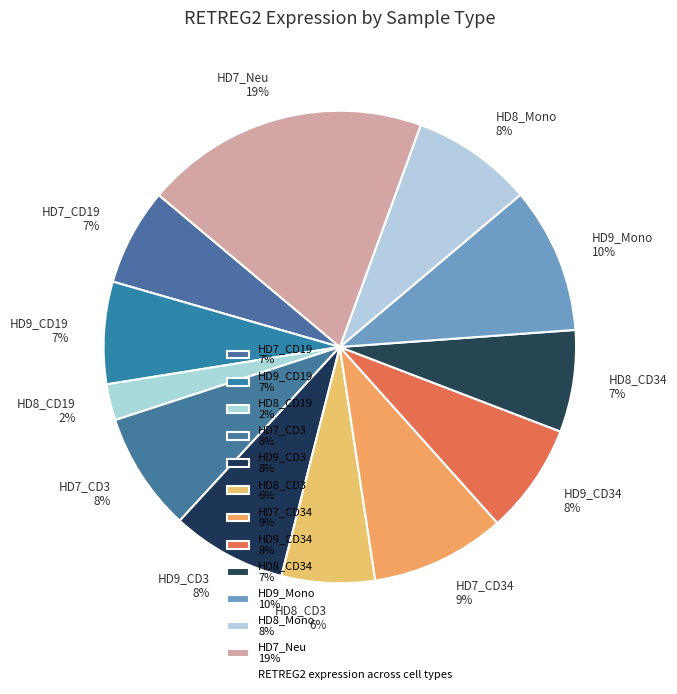

The HD9_CD3 8% slice represents 8% of the pie. True or false?

True